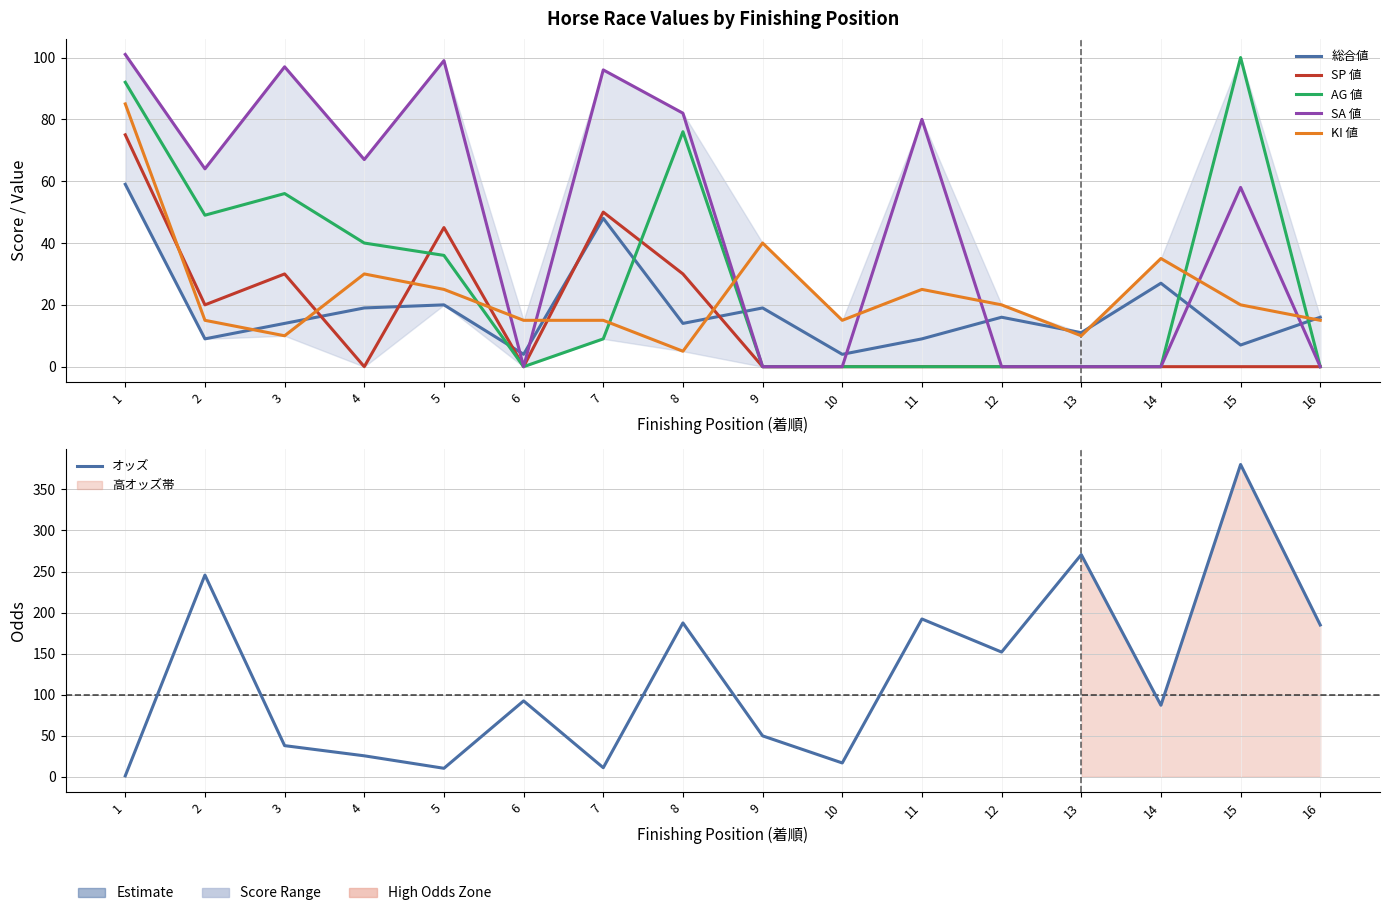

How many data points in AG 値 are above 9?

7